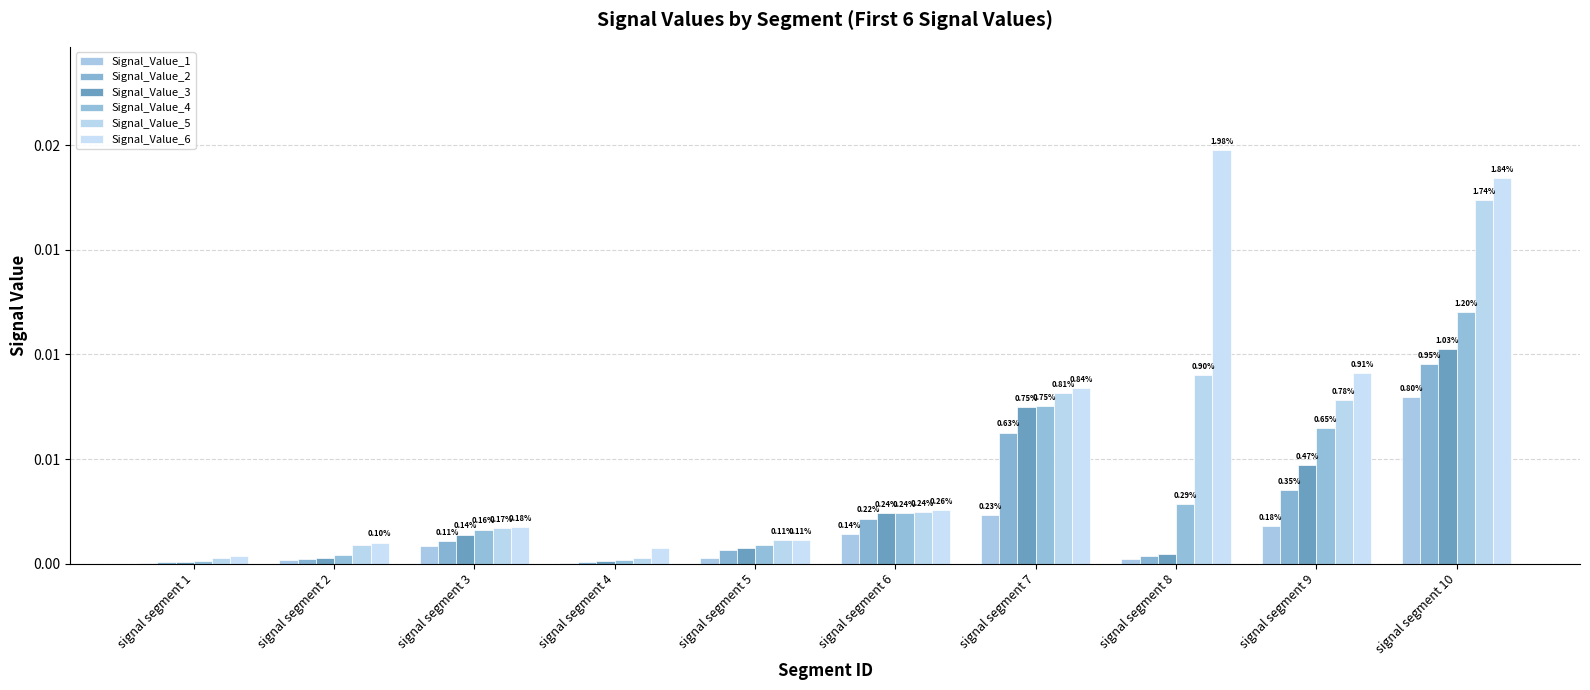

The Signal_Value_6 series shows 0.0 at signal segment 1. True or false?

False